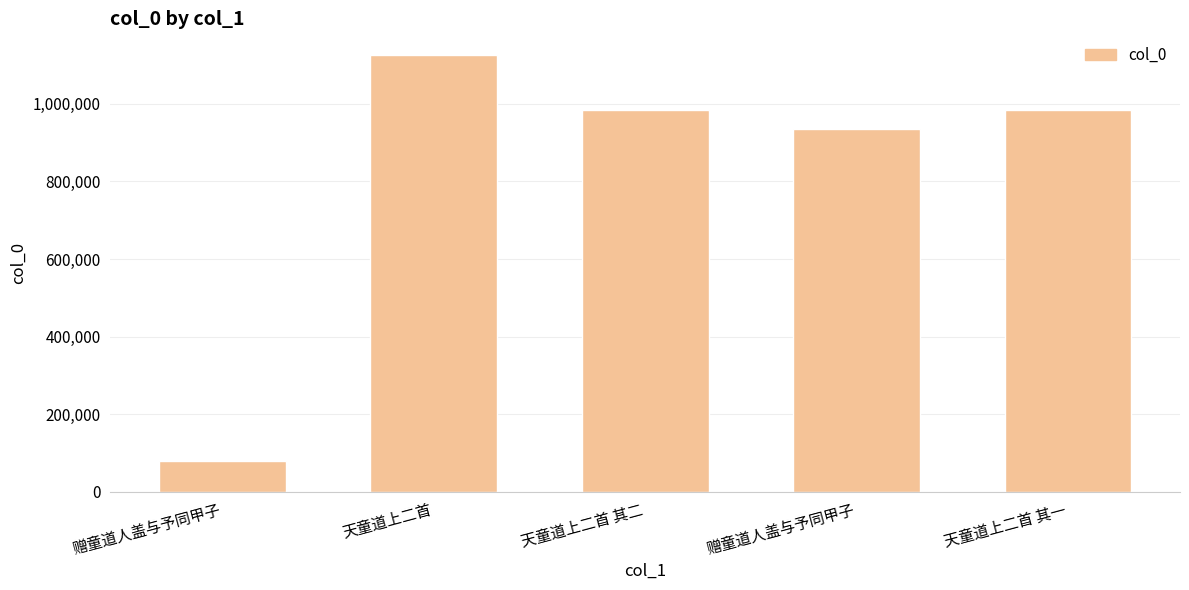

How many data points does each series have?

5